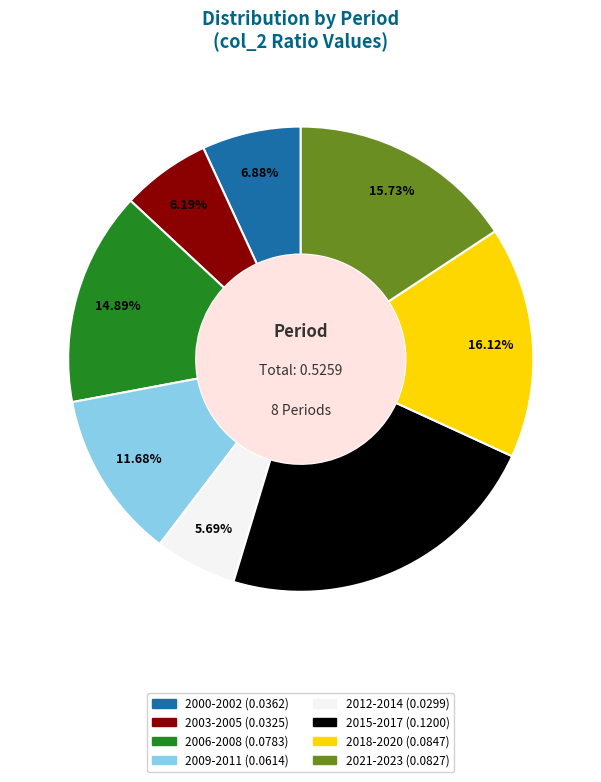

To the nearest percent, what is the combined percentage of 2021-2023 and 2012-2014?

21%